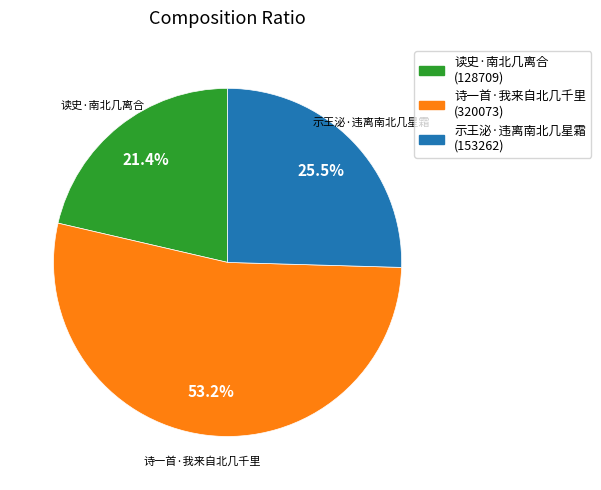

Which category has the smallest portion of the pie?

读史·南北几离合